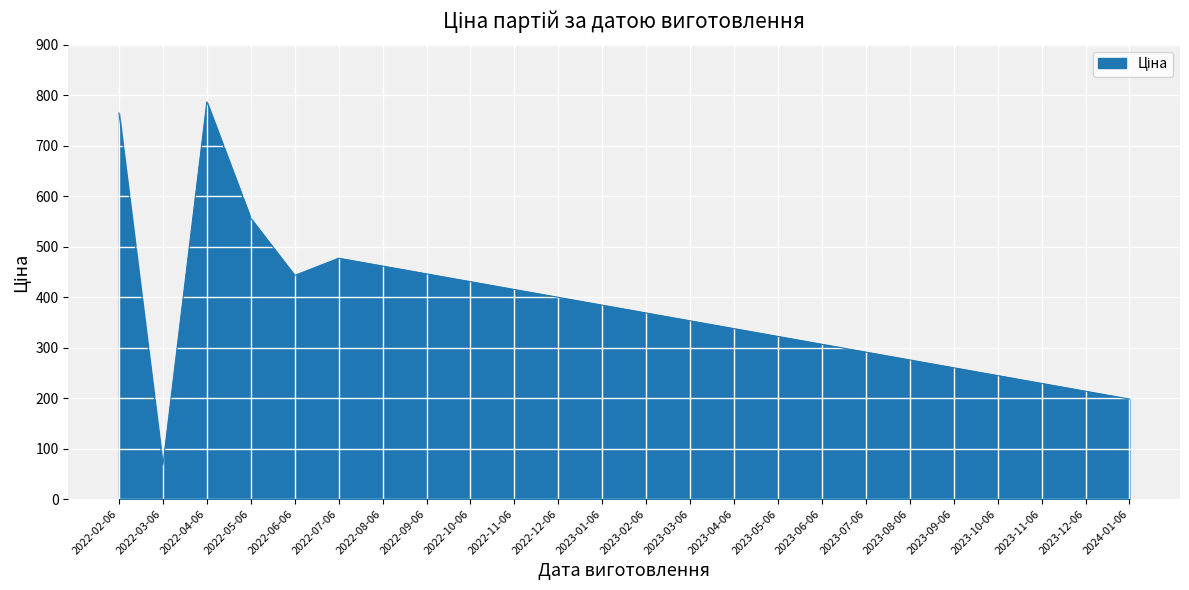

What is the sum of all values?

9032.4